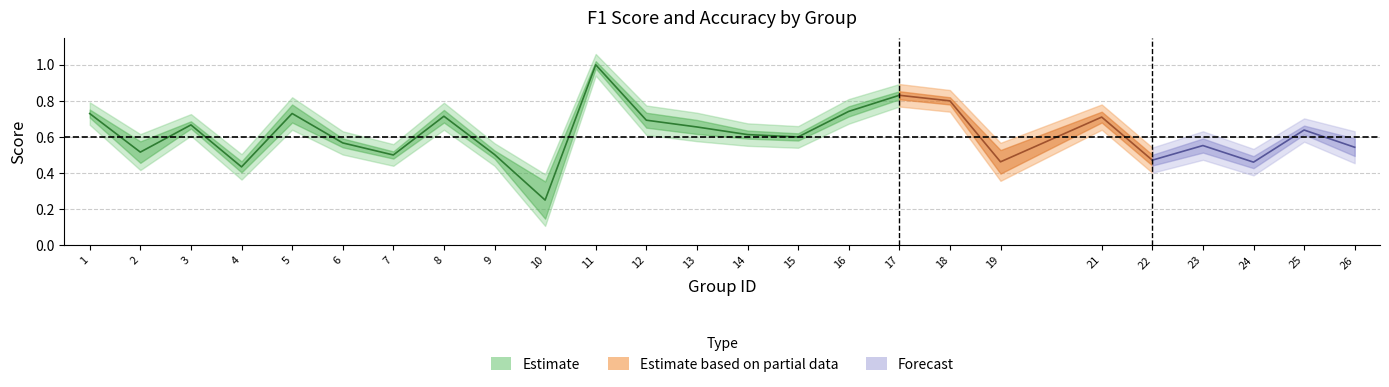

Where is the first local maximum for accuracy?

3